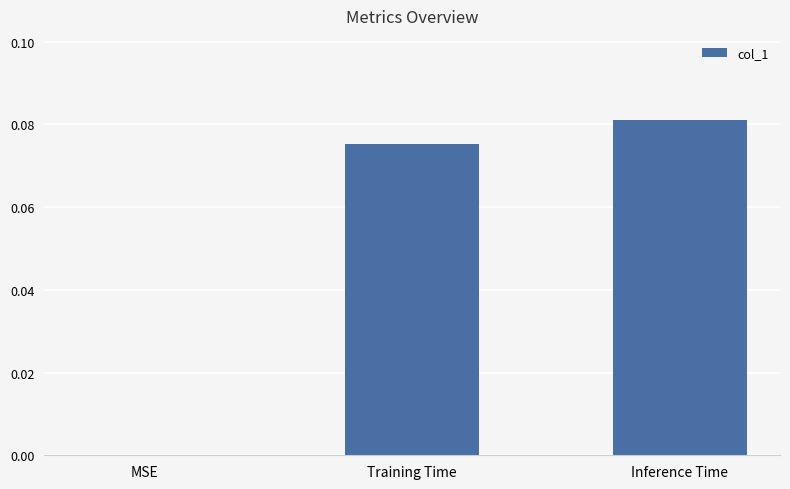

The value at Inference Time is 0.0. True or false?

False